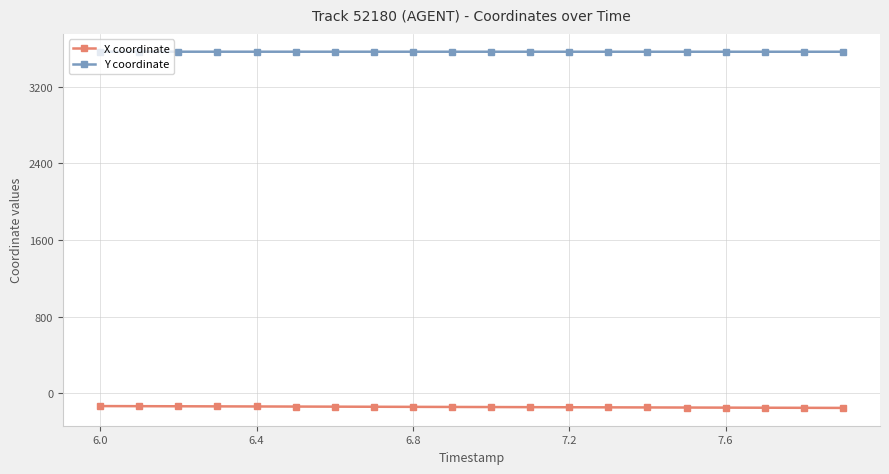

List the series in order of their peak value, lowest first.

X coordinate, Y coordinate